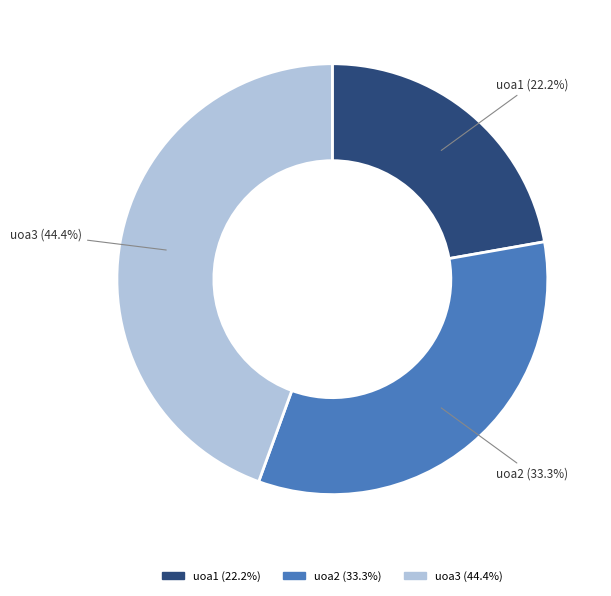

Count the number of slices in the pie.

3